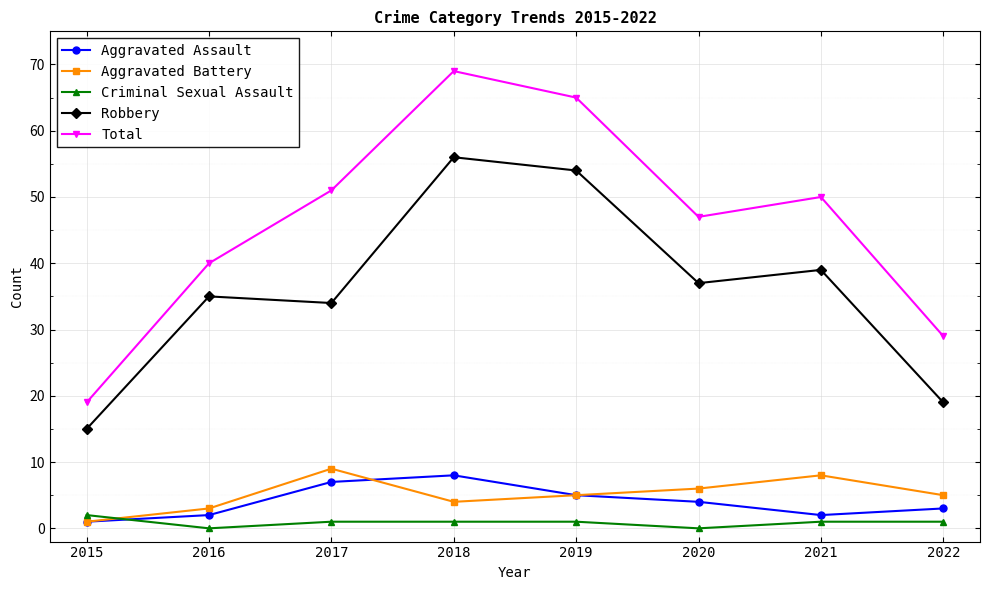

How many values in the Total series are below 50?

4